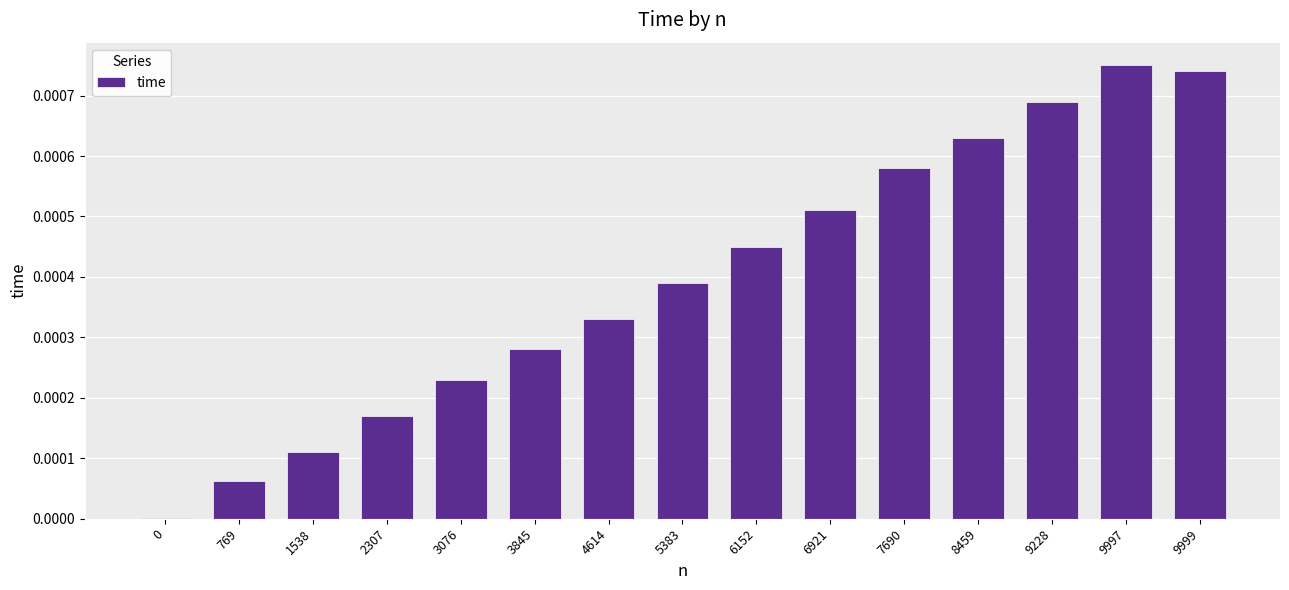

Which label corresponds to the largest value in the chart?

9997